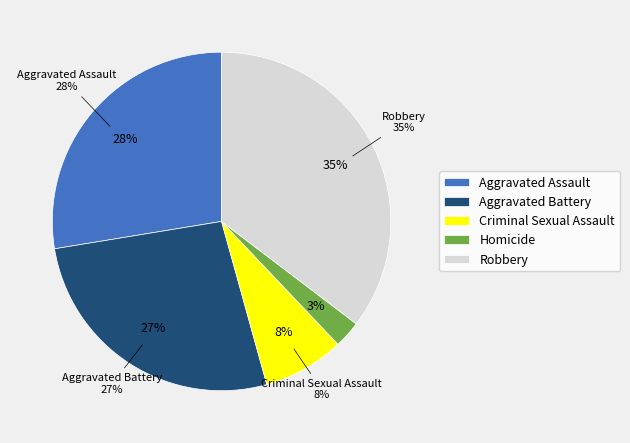

What is the smallest slice in the pie chart?

Homicide